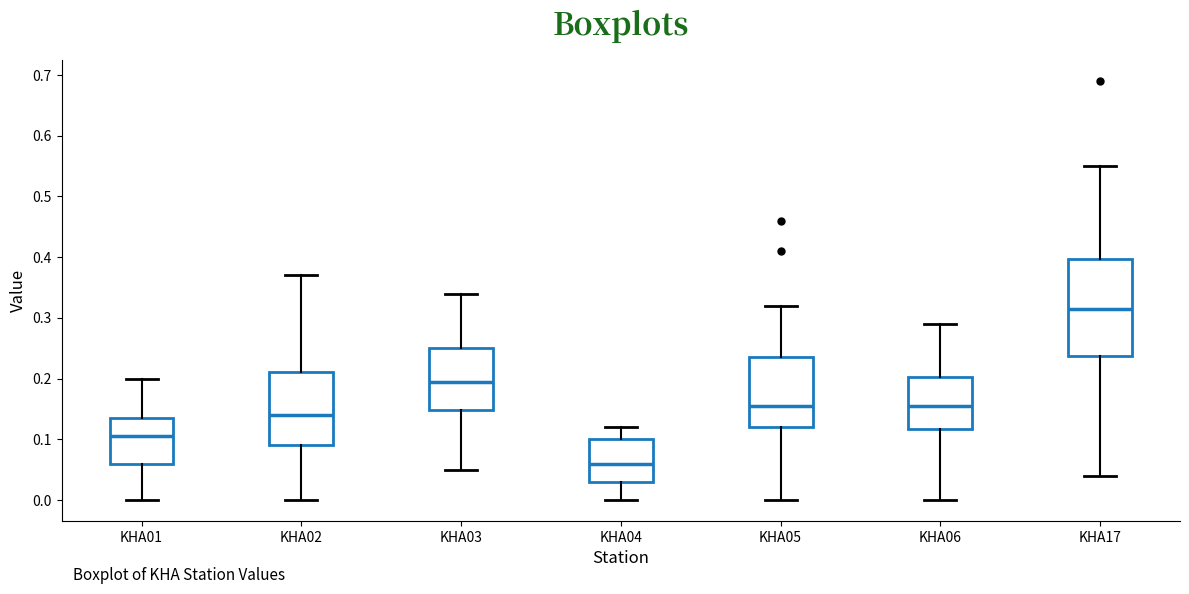

Which box has the highest median line?

KHA17